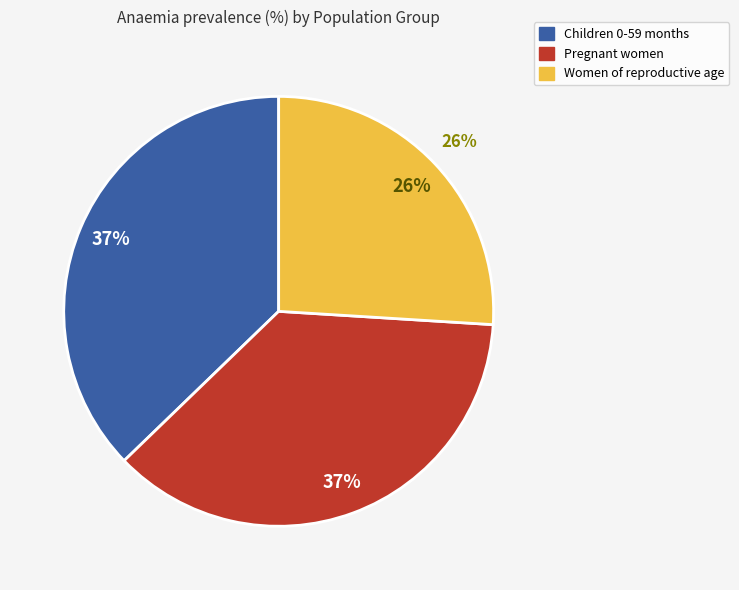

Is Pregnant women the majority of the pie?

No